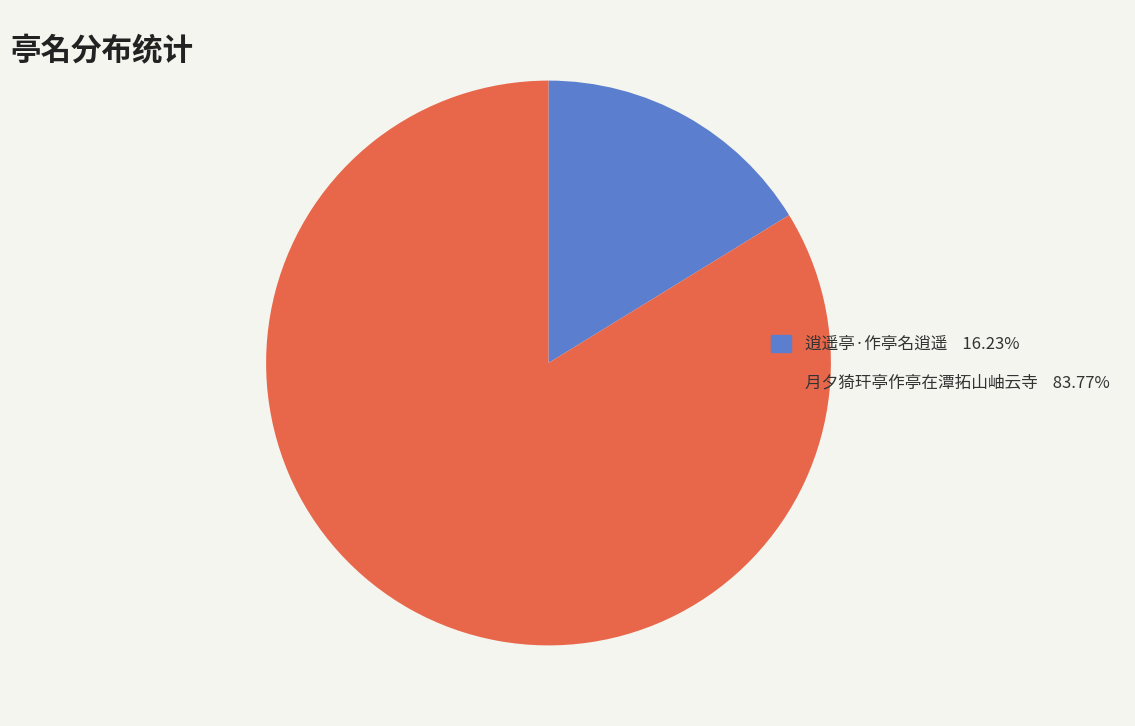

Is there any slice that represents more than half of the pie?

Yes